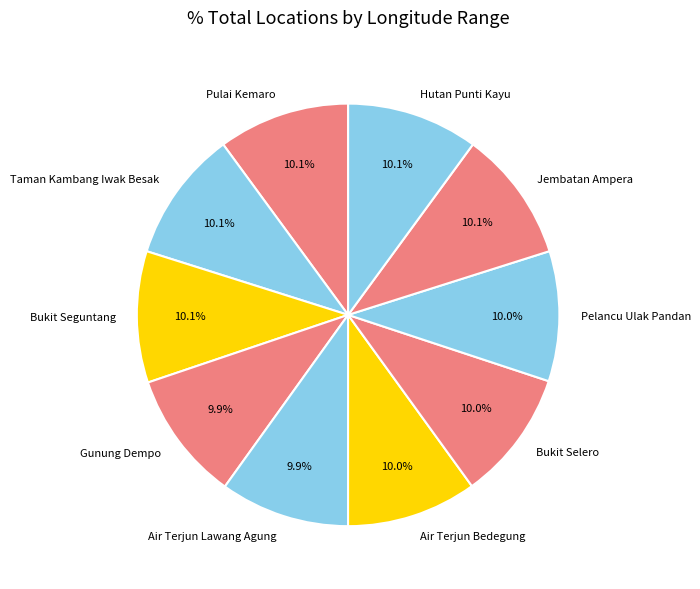

To the nearest percent, what is the average slice percentage?

10%